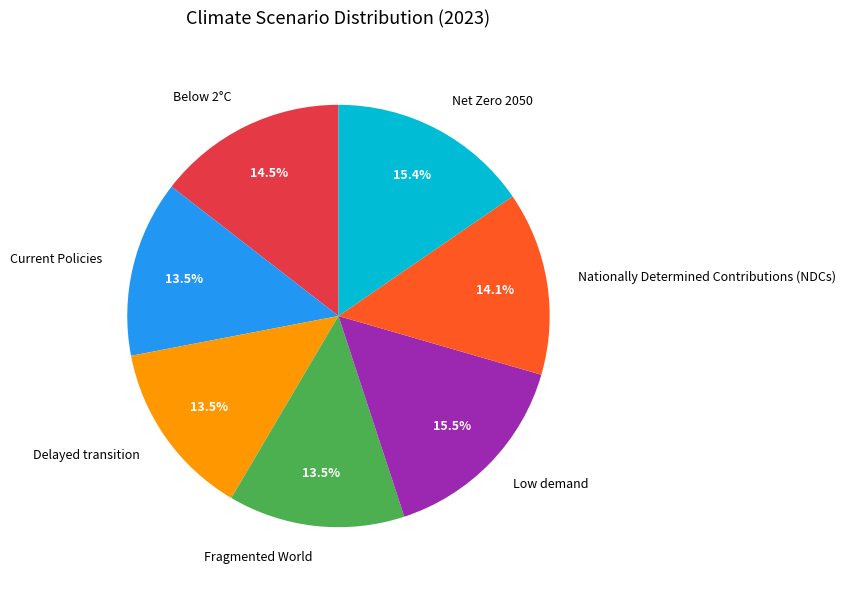

To the nearest percent, what is the difference between the largest and smallest slice percentages?

2%